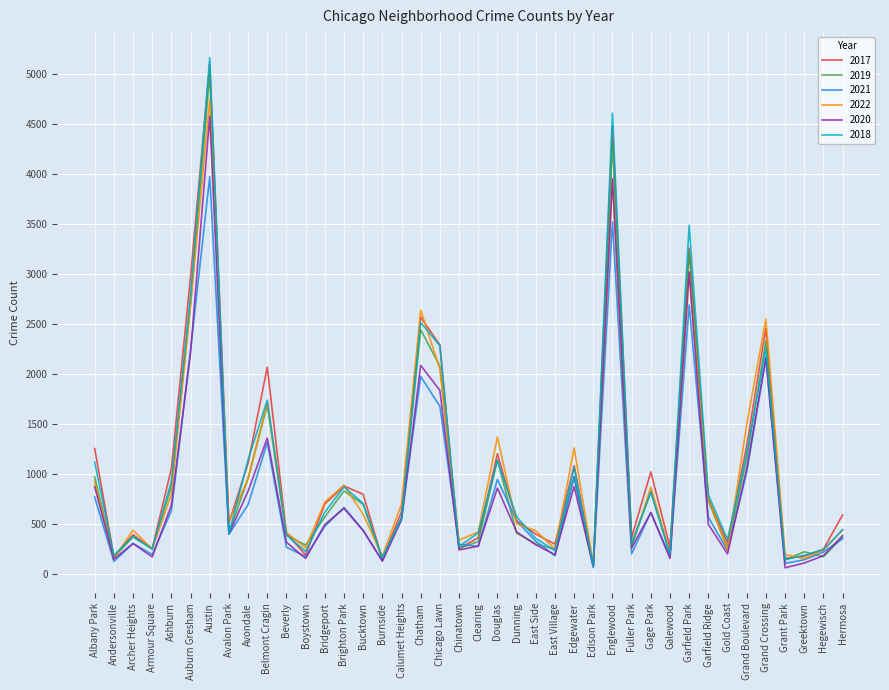

How many lines are shown in the chart?

6